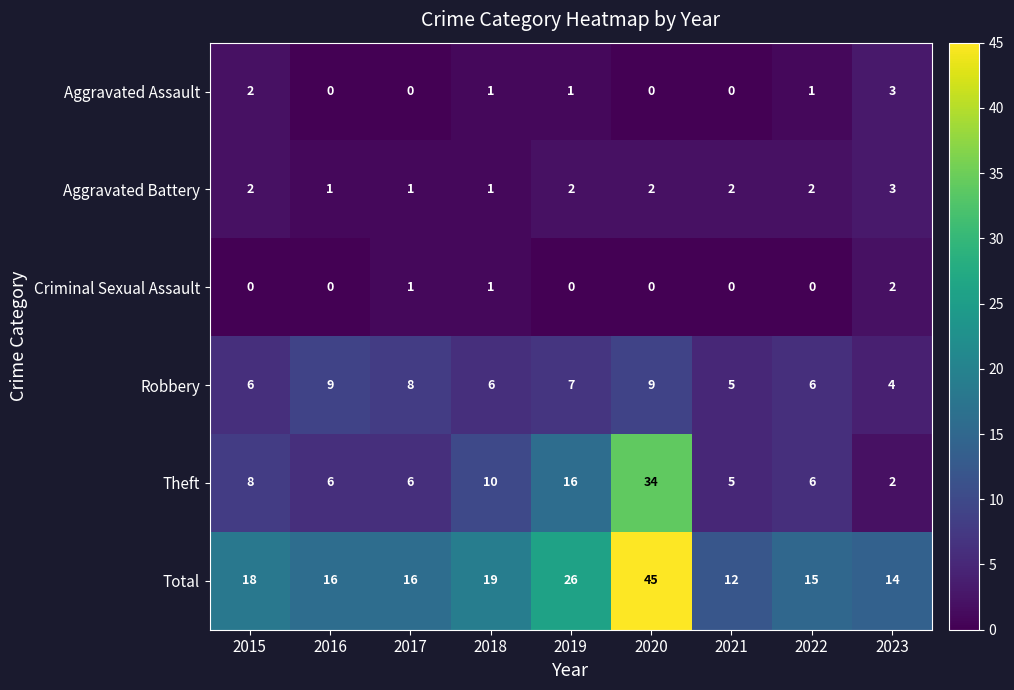

What is the sum of the Aggravated Battery values at 2020 and 2015?

4